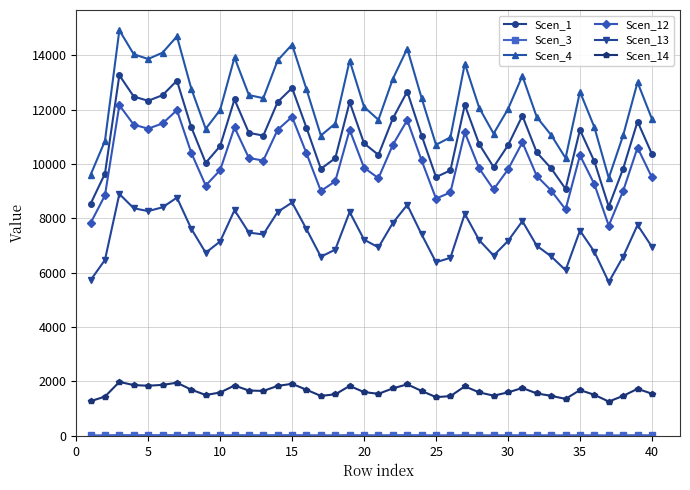

Which series has the largest total across all categories?

Scen_4